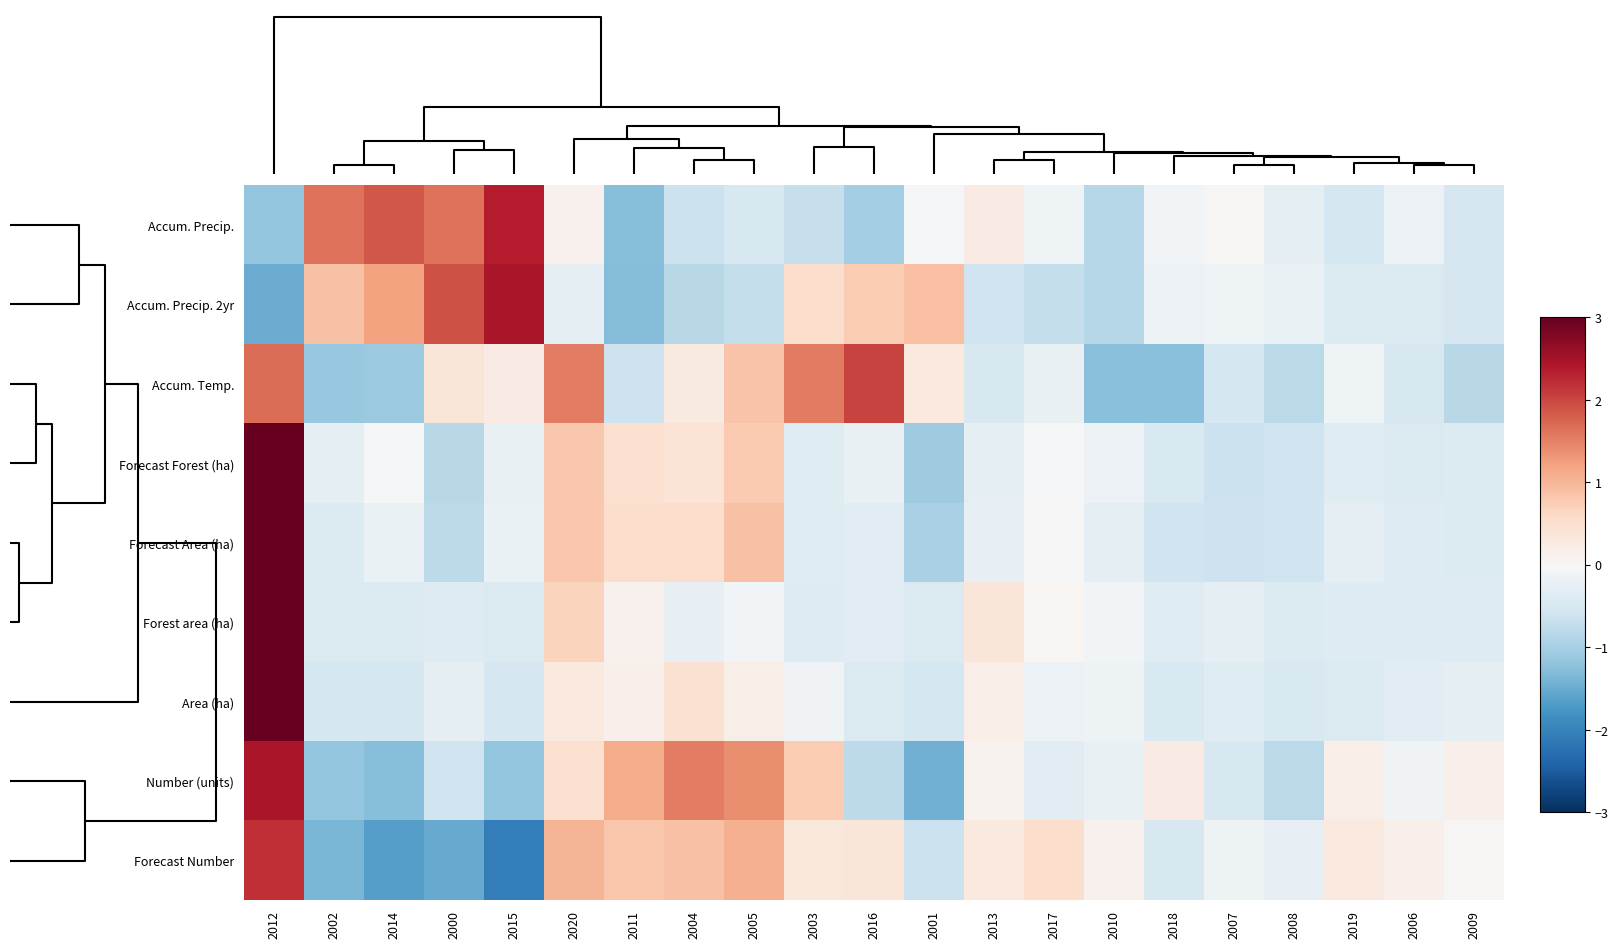

At how many categories does at least one series exceed 0?

20